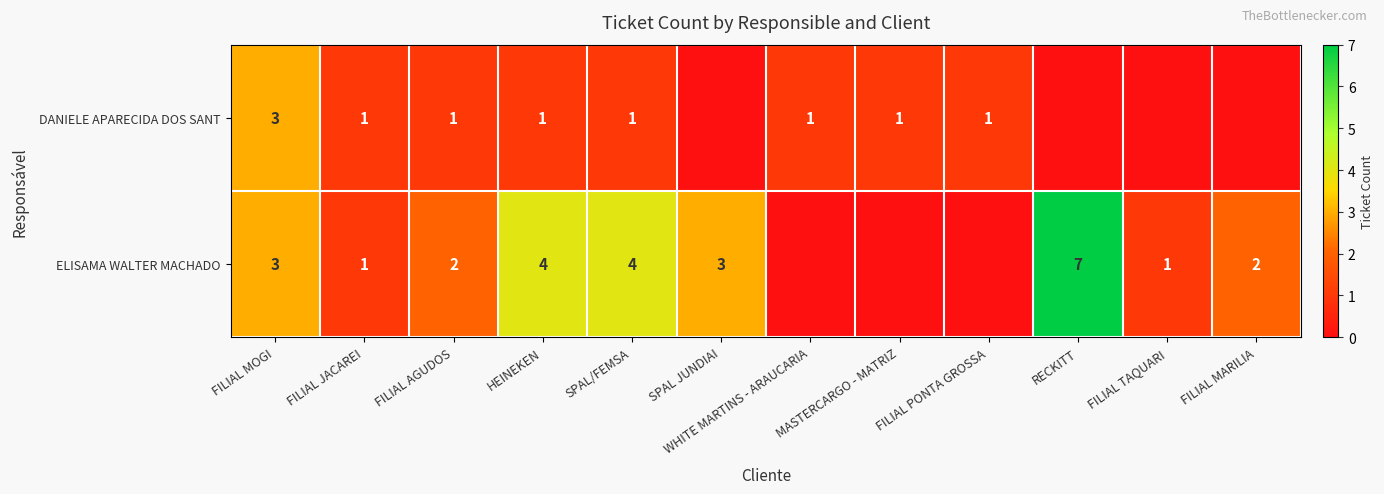

Is the value of DANIELE APARECIDA DOS SANT at FILIAL JACAREI greater than the value of ELISAMA WALTER MACHADO at SPAL/FEMSA?

No